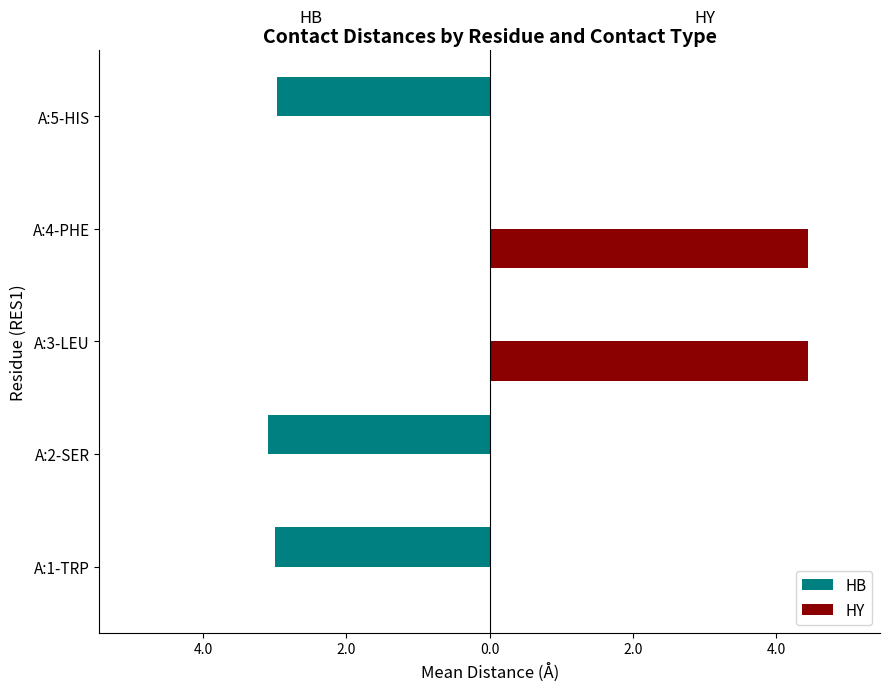

What are all the series names shown in the legend?

HB, HY